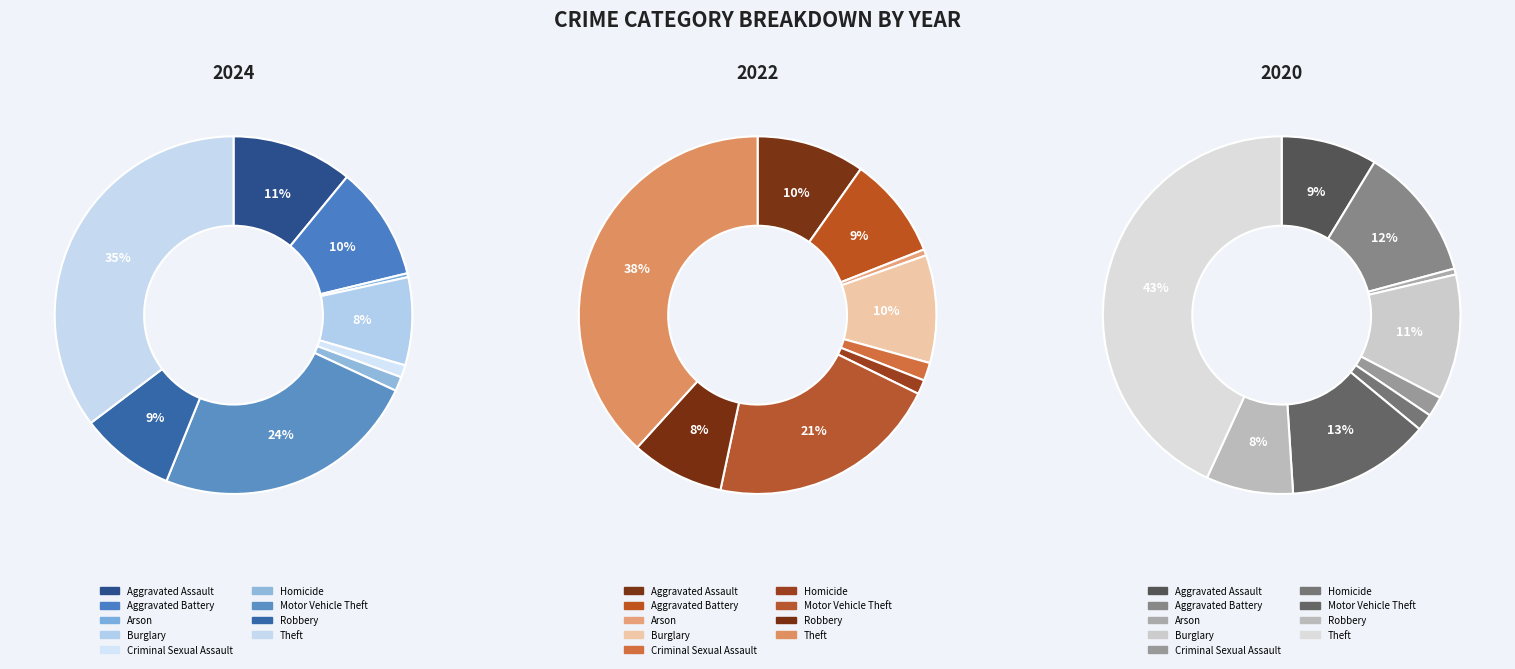

At 8, list the series in order from smallest to largest.

values_2024, values_2020, values_2022